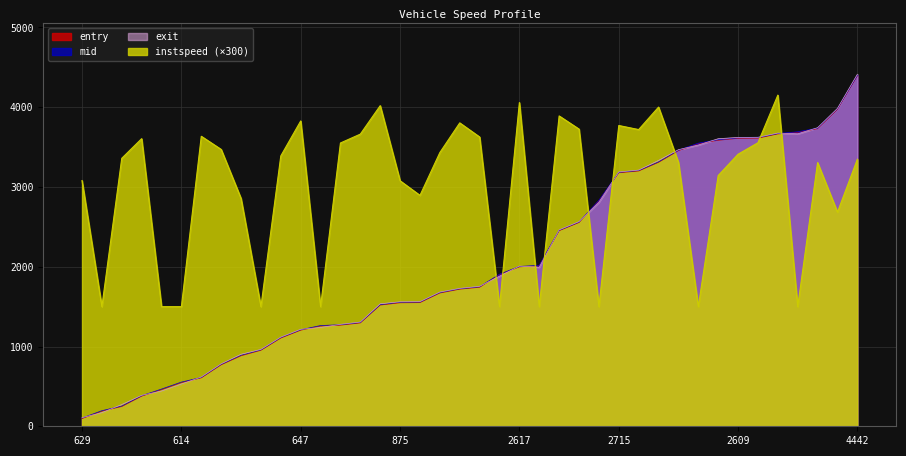

At which category is the sum across all series the highest?

4442